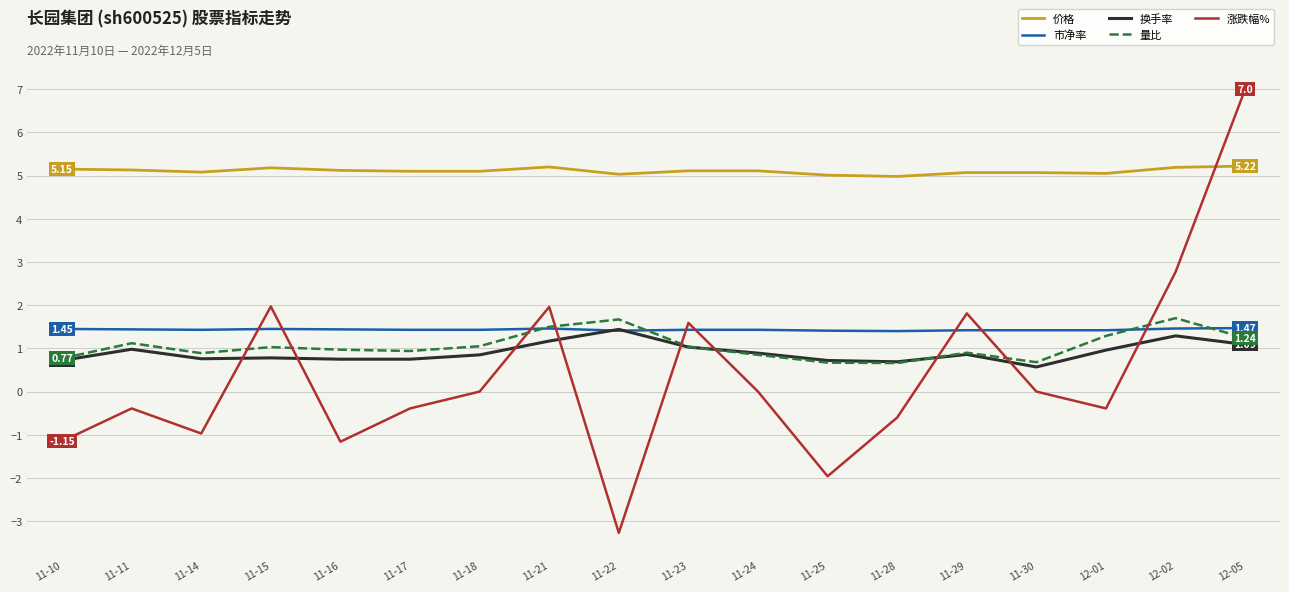

Which series has the largest total across all categories?

价格